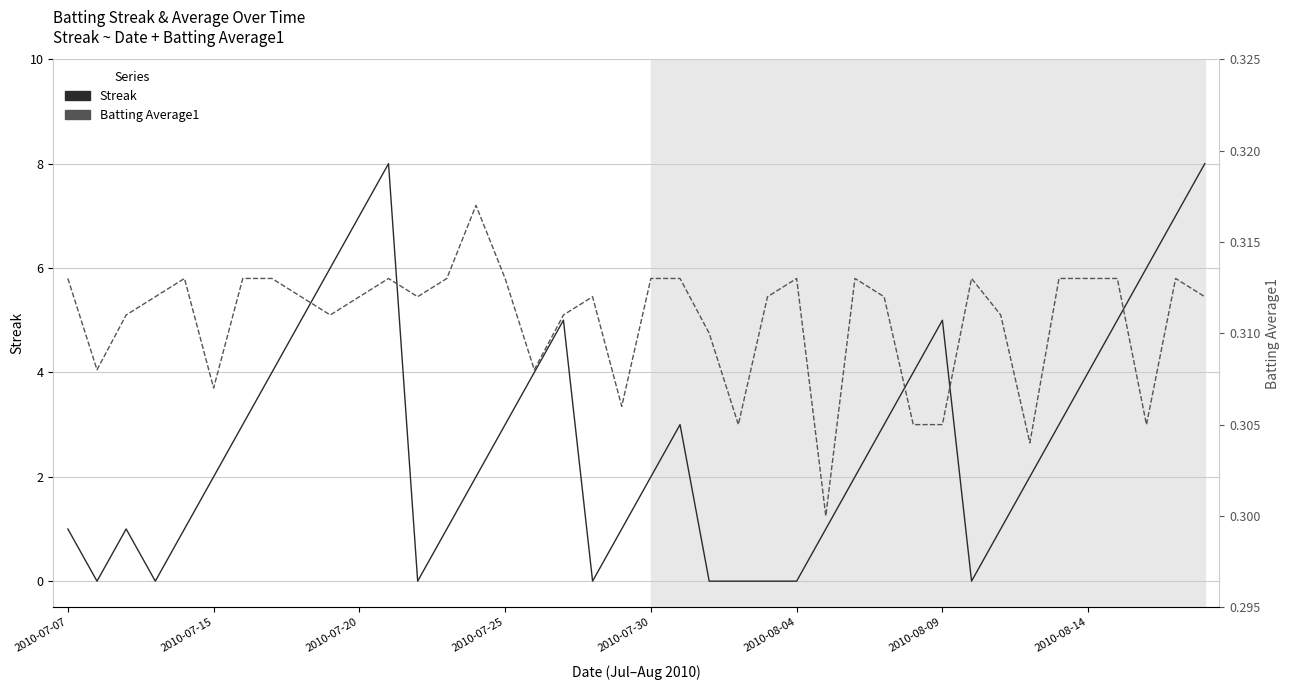

List the series in order of their peak value, lowest first.

Batting Average1, Streak